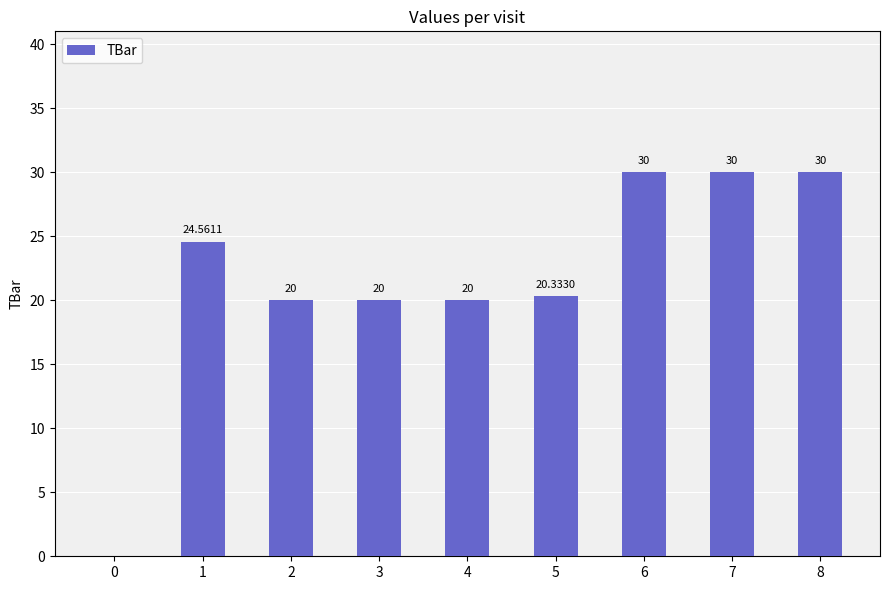

What is the greatest value displayed?

30.0